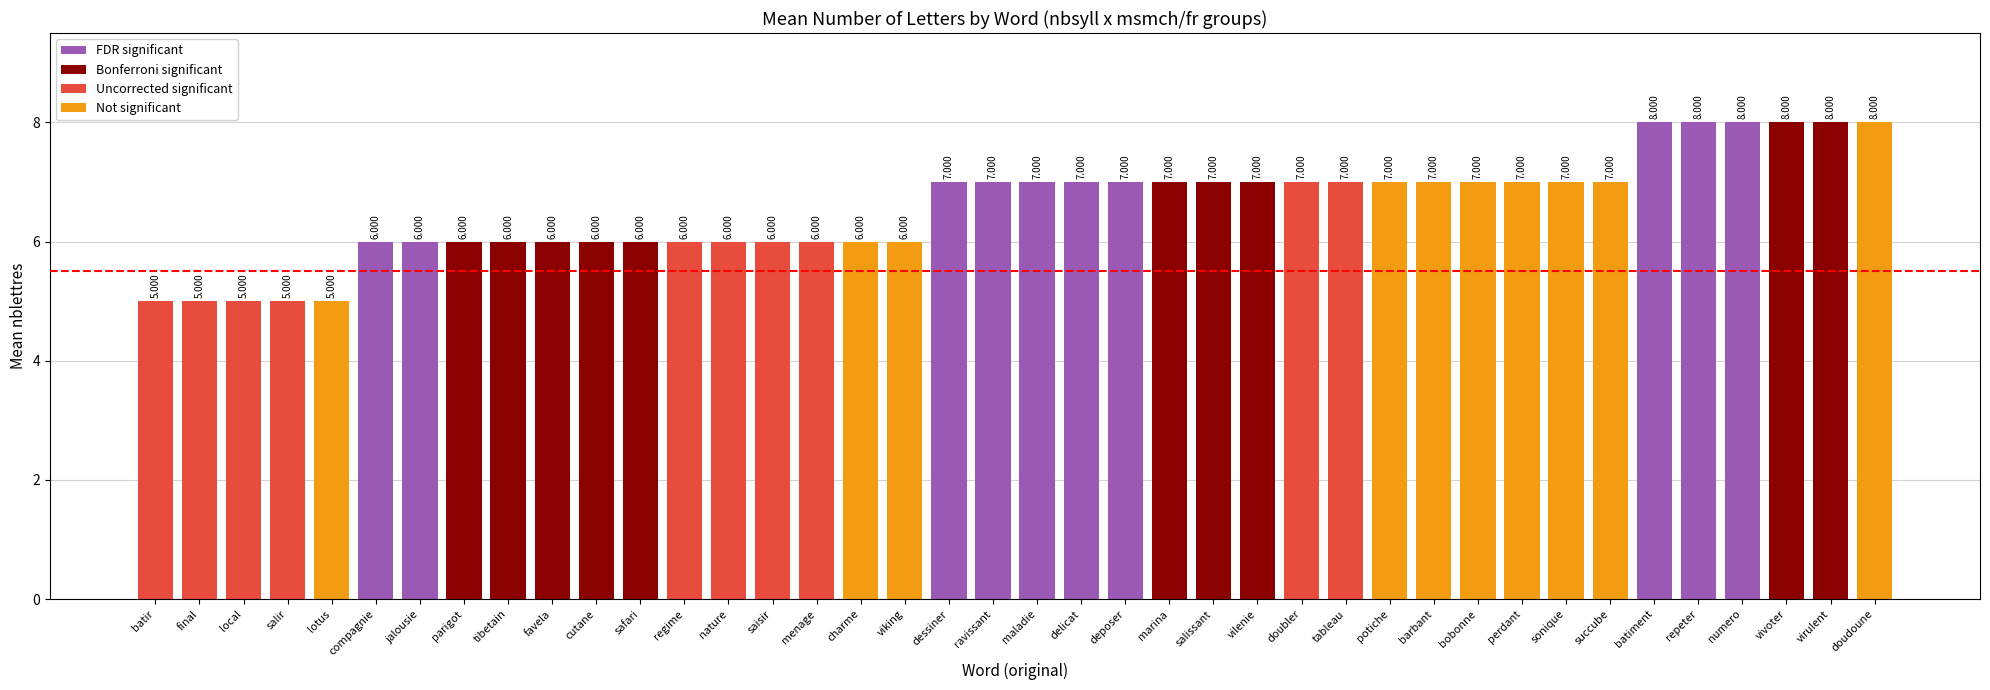

Which series has the largest total across all categories?

FDR significant